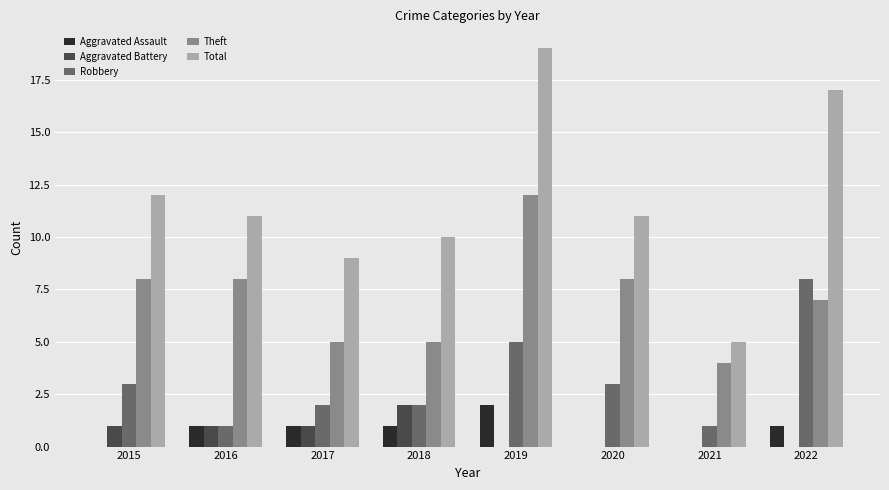

What is the total value across all series at 2015?

24